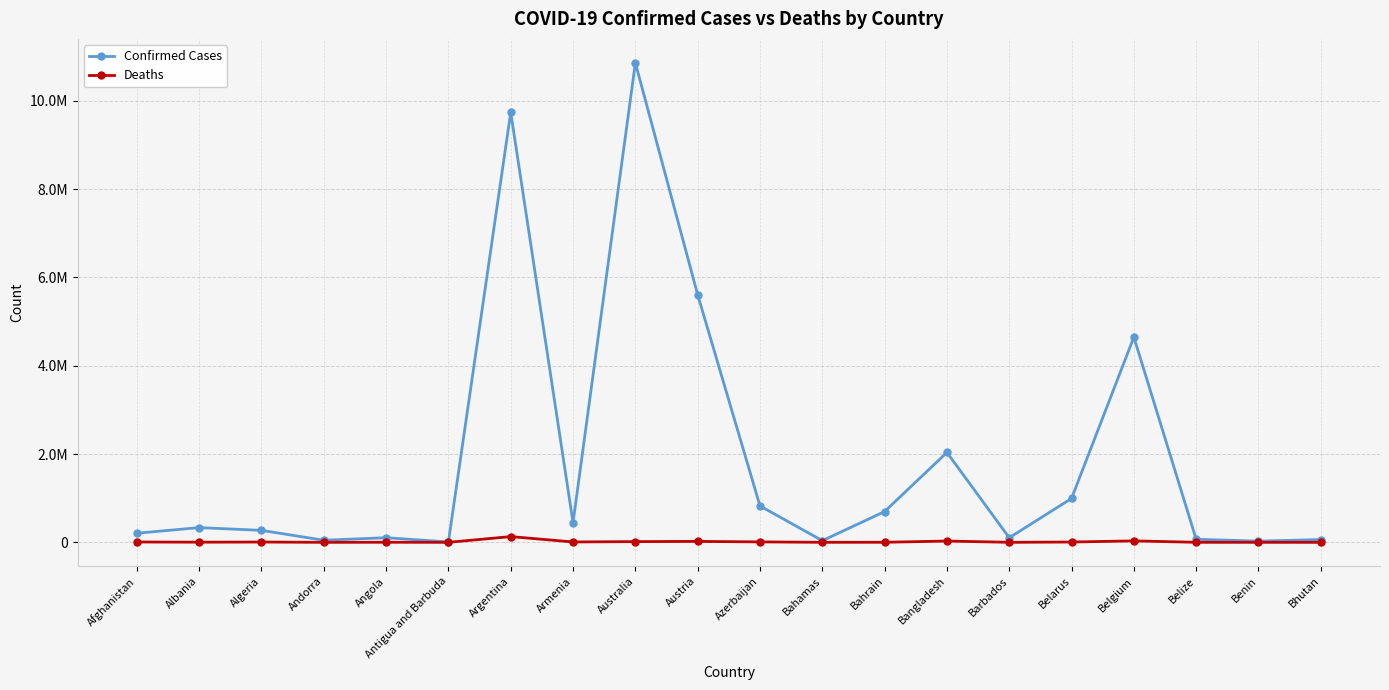

Does the chart have visible grid lines?

Yes